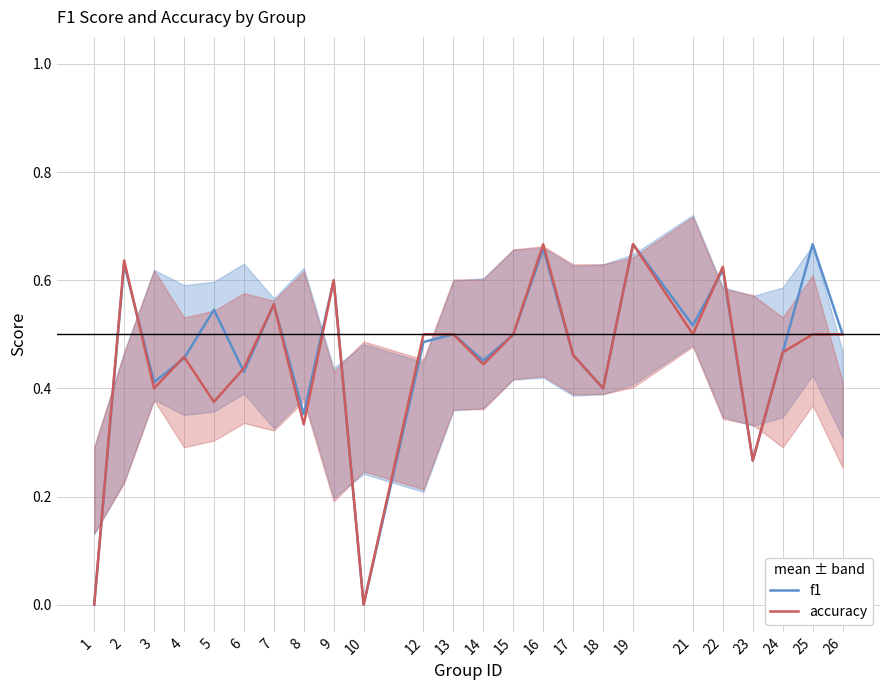

Rank the series by their maximum value, from highest to lowest.

f1, accuracy